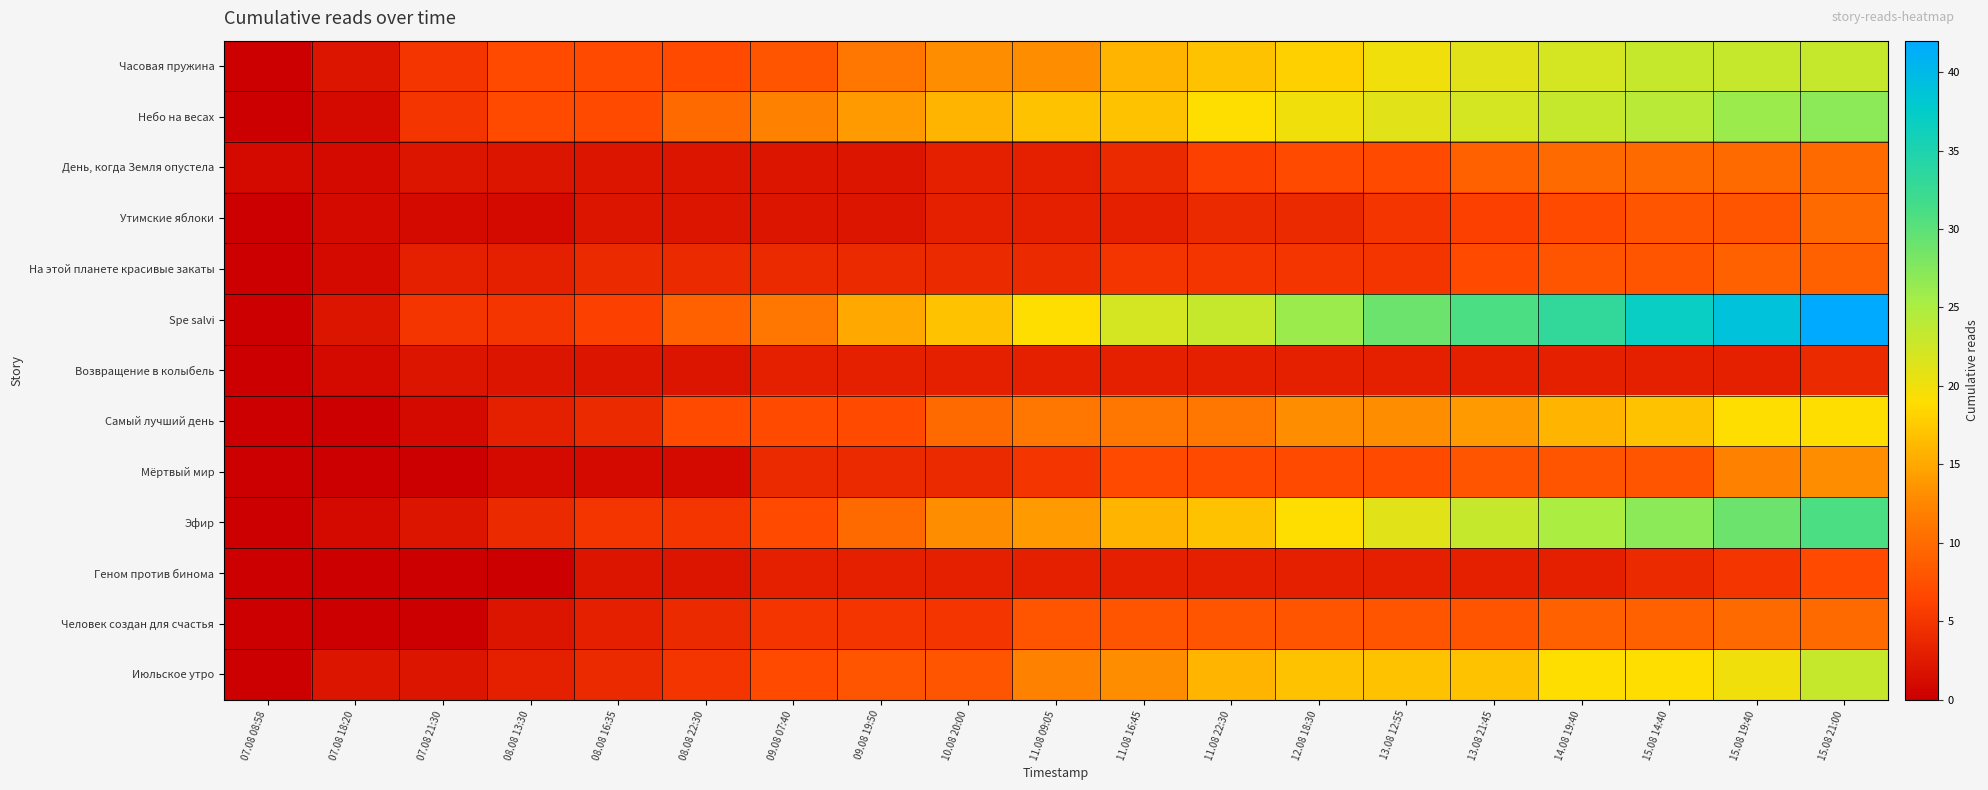

Which series changed the most between 09.08 19:50 and 13.08 21:45?

Spe salvi